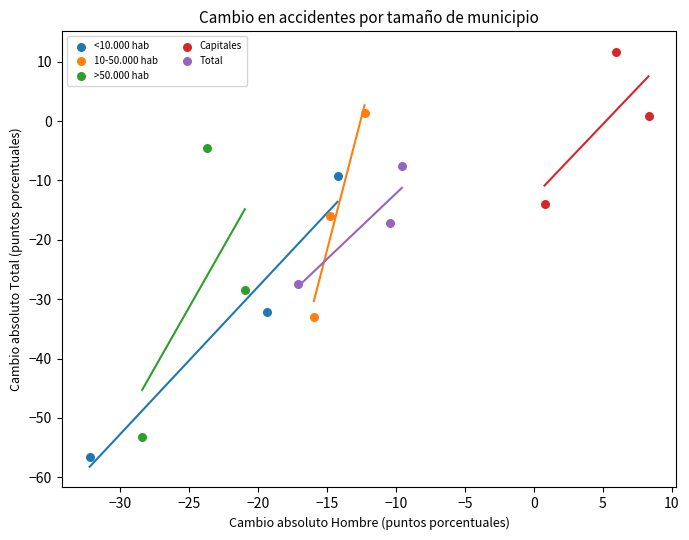

Which series contains the lowest Y value?

<10.000 hab